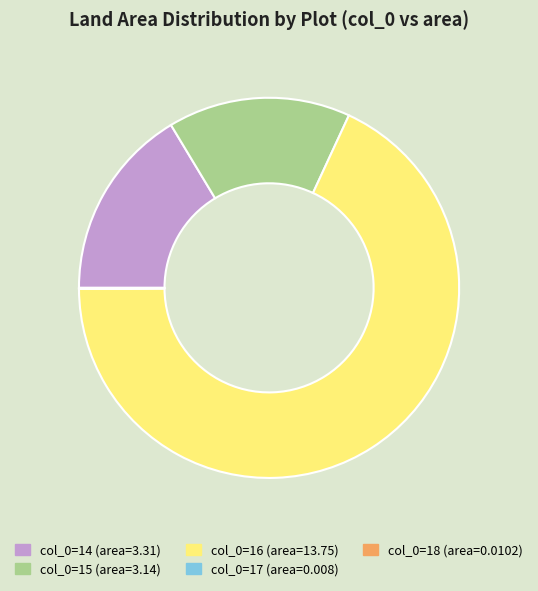

Is there any slice that represents more than half of the pie?

Yes